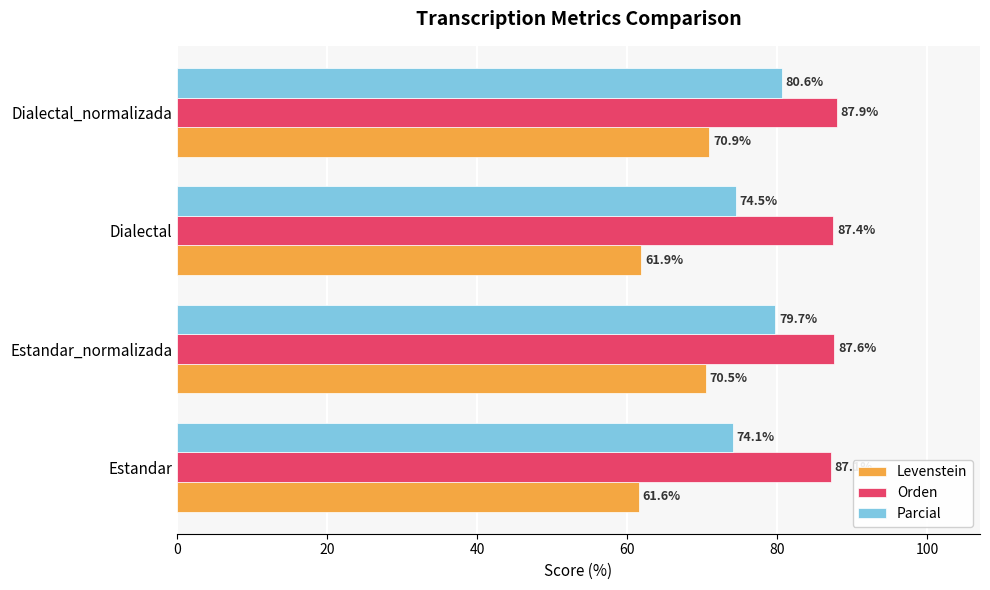

What is the approximate value of Levenstein at Dialectal_normalizada?

70.9